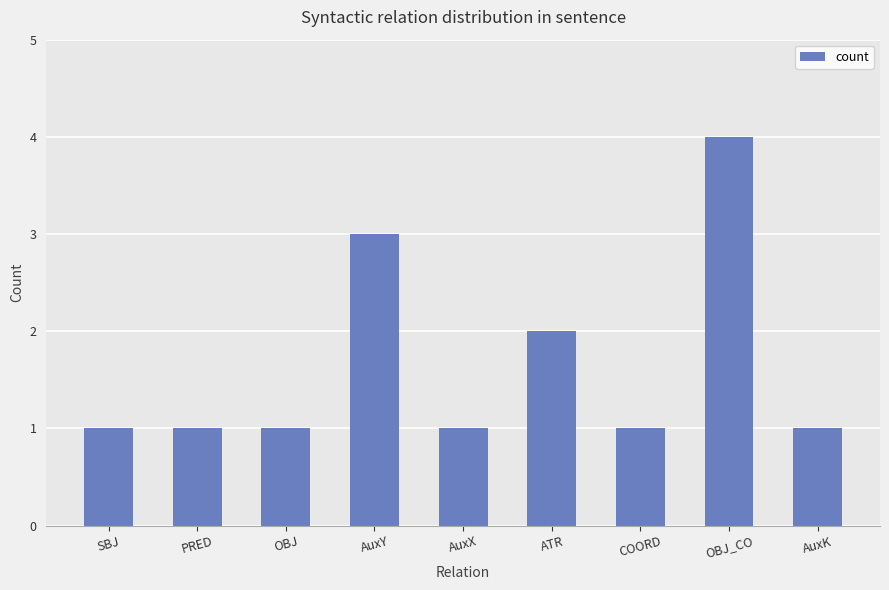

What is the maximum value shown in the chart?

4